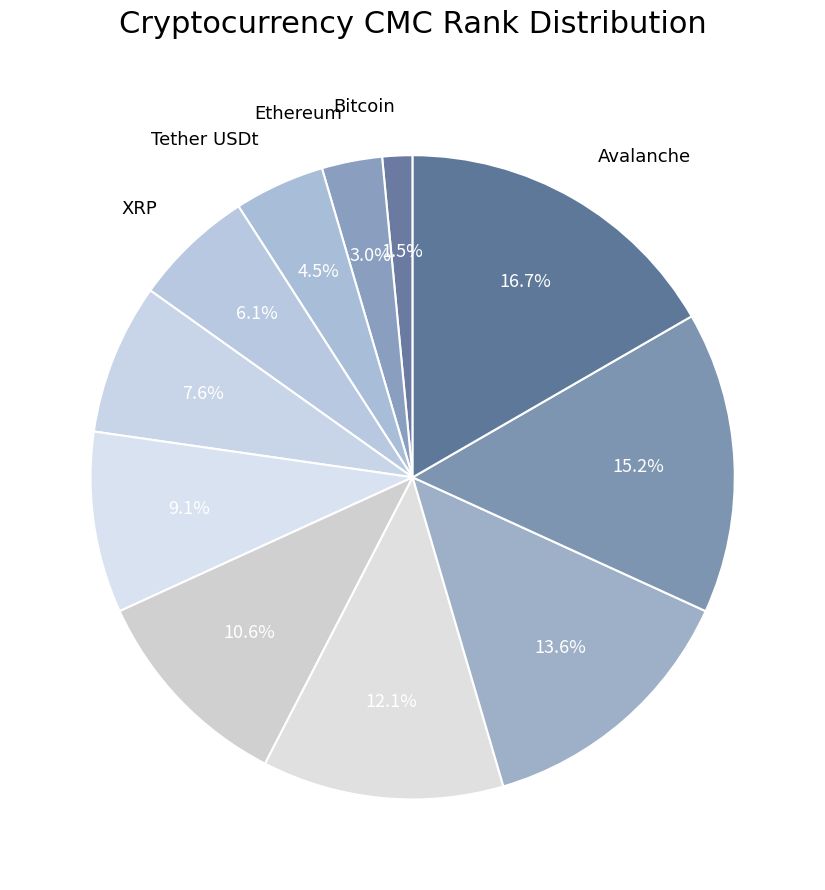

How many slices are in this pie chart?

11